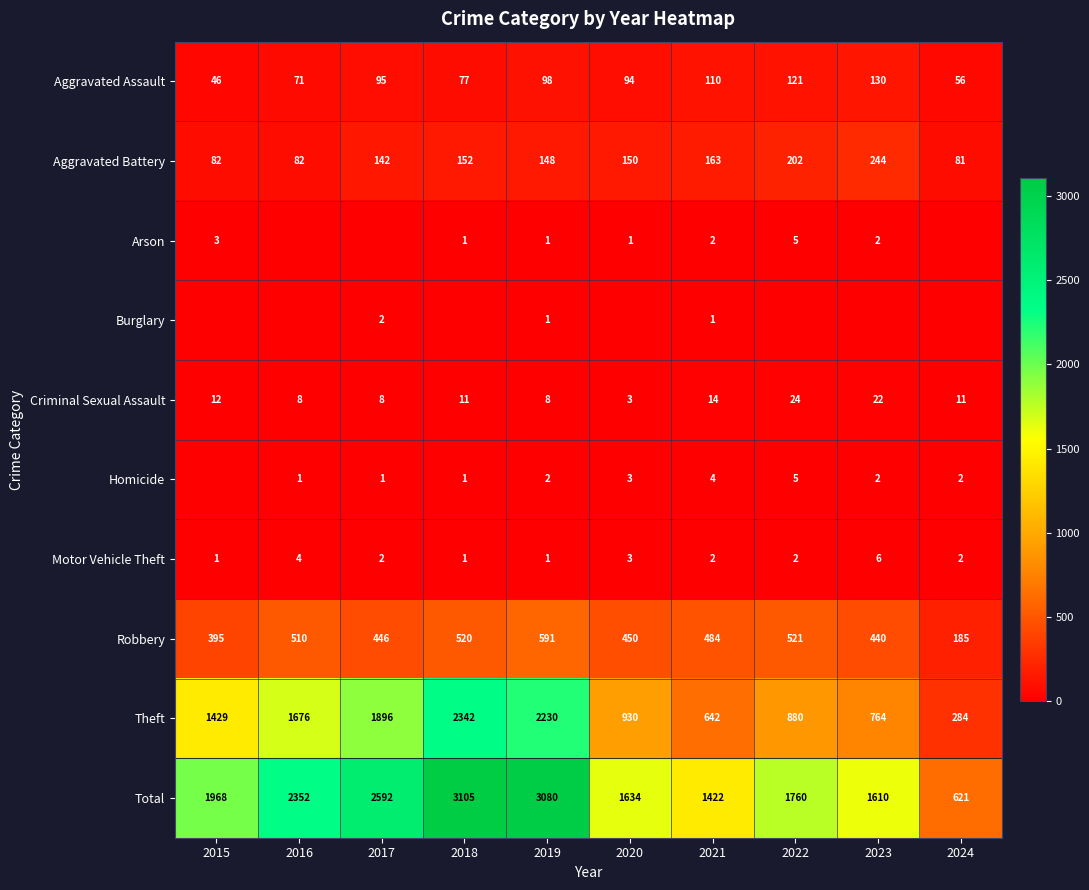

At which category does the chart reach its peak across all series?

2018